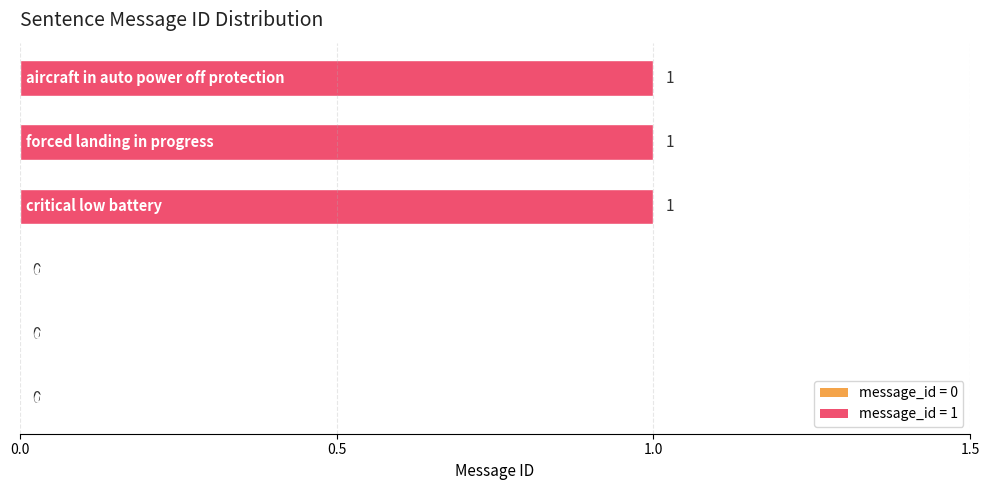

How many values are between 0 and 1?

6